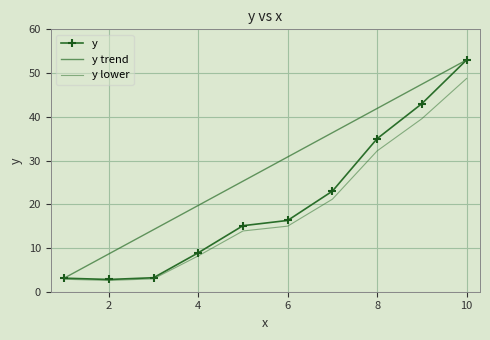

How many distinct data groups are displayed?

3